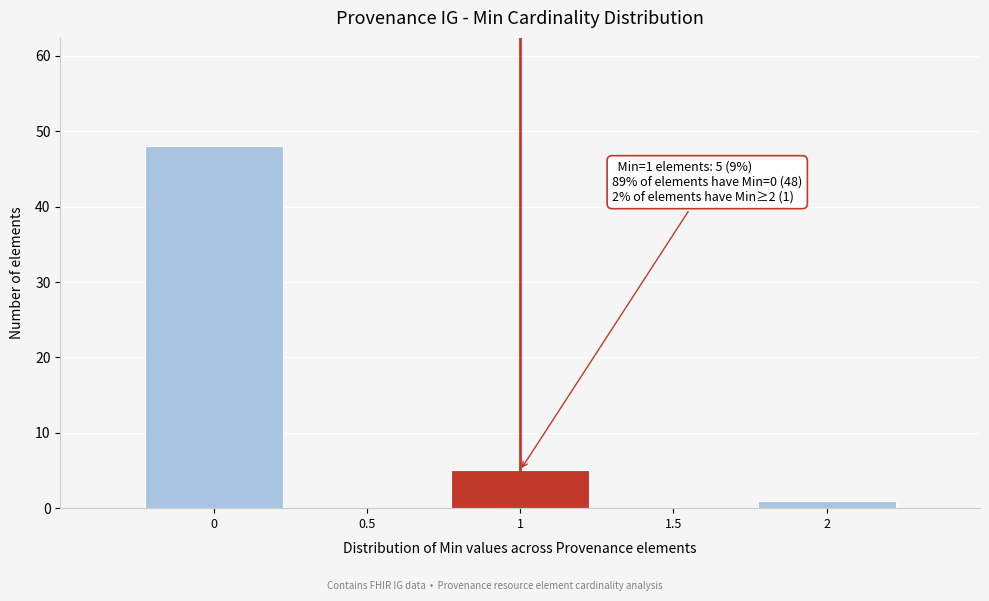

Over which range of the x-axis is the bar tallest?

-0.25 to 0.25